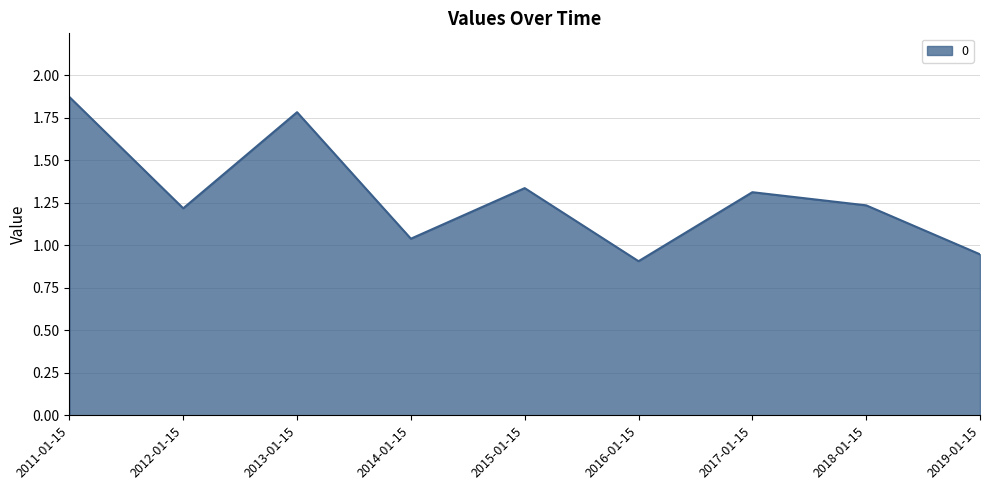

Is it true that the value at 2015-01-15 is 1.3?

True